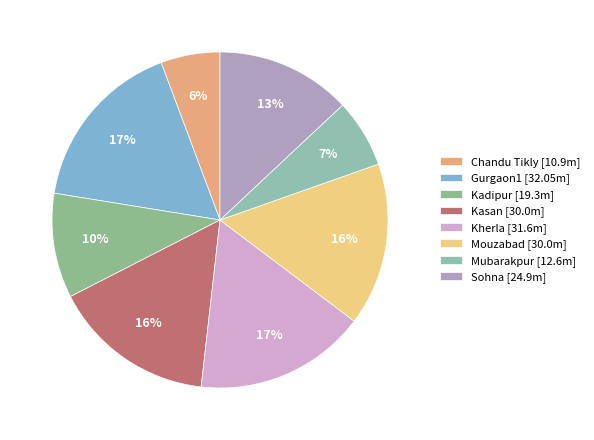

Rank the categories by value from highest to lowest.

Gurgaon1, Kherla, Kasan, Mouzabad, Sohna, Kadipur, Mubarakpur, Chandu Tikly